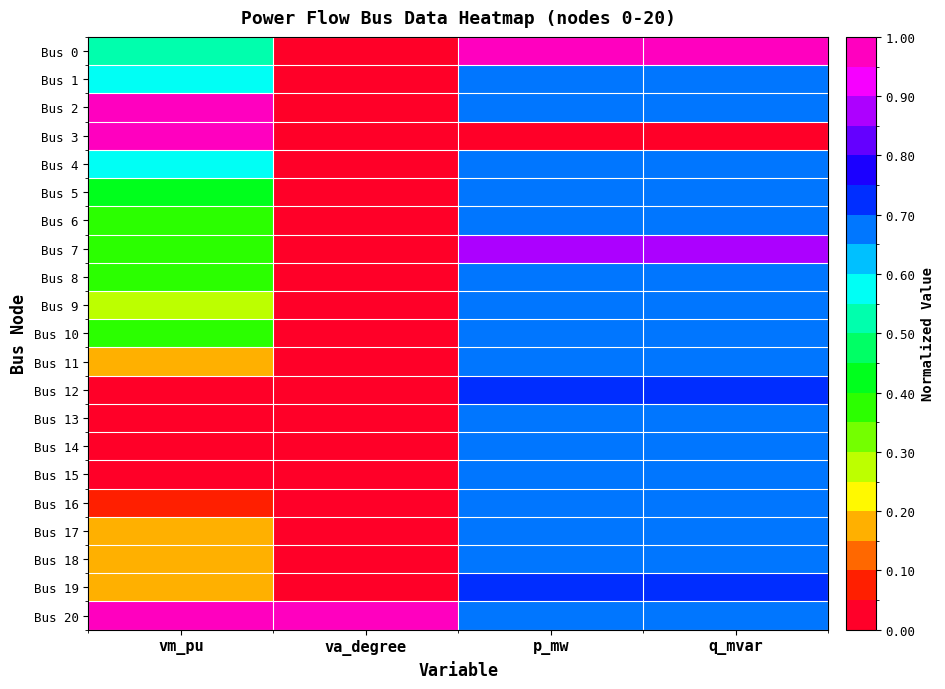

Reading left to right, transcribe all the data shown in this chart.

Bus 0: vm_pu=0.5	va_degree=0.0	p_mw=1.0	q_mvar=1.0
Bus 1: vm_pu=0.6	va_degree=0.0	p_mw=0.7	q_mvar=0.7
Bus 2: vm_pu=1.0	va_degree=0.0	p_mw=0.7	q_mvar=0.7
Bus 3: vm_pu=1.0	va_degree=0.0	p_mw=0.0	q_mvar=0.0
Bus 4: vm_pu=0.6	va_degree=0.0	p_mw=0.7	q_mvar=0.7
Bus 5: vm_pu=0.4	va_degree=0.0	p_mw=0.7	q_mvar=0.7
Bus 6: vm_pu=0.4	va_degree=0.0	p_mw=0.7	q_mvar=0.7
Bus 7: vm_pu=0.4	va_degree=0.0	p_mw=0.9	q_mvar=0.9
Bus 8: vm_pu=0.4	va_degree=0.0	p_mw=0.7	q_mvar=0.7
Bus 9: vm_pu=0.3	va_degree=0.0	p_mw=0.7	q_mvar=0.7
Bus 10: vm_pu=0.4	va_degree=0.0	p_mw=0.7	q_mvar=0.7
Bus 11: vm_pu=0.2	va_degree=0.0	p_mw=0.7	q_mvar=0.7
Bus 12: vm_pu=0.0	va_degree=0.0	p_mw=0.7	q_mvar=0.7
Bus 13: vm_pu=0.0	va_degree=0.0	p_mw=0.7	q_mvar=0.7
Bus 14: vm_pu=0.0	va_degree=0.0	p_mw=0.7	q_mvar=0.7
Bus 15: vm_pu=0.0	va_degree=0.0	p_mw=0.7	q_mvar=0.7
Bus 16: vm_pu=0.1	va_degree=0.0	p_mw=0.7	q_mvar=0.7
Bus 17: vm_pu=0.2	va_degree=0.0	p_mw=0.7	q_mvar=0.7
Bus 18: vm_pu=0.2	va_degree=0.0	p_mw=0.7	q_mvar=0.7
Bus 19: vm_pu=0.2	va_degree=0.0	p_mw=0.7	q_mvar=0.7
Bus 20: vm_pu=1.0	va_degree=1.0	p_mw=0.7	q_mvar=0.7